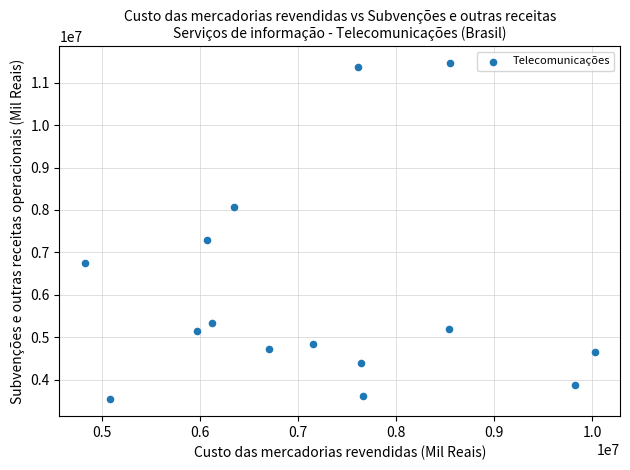

What Y value in the scatter plot is closest to 7495832?

7279476